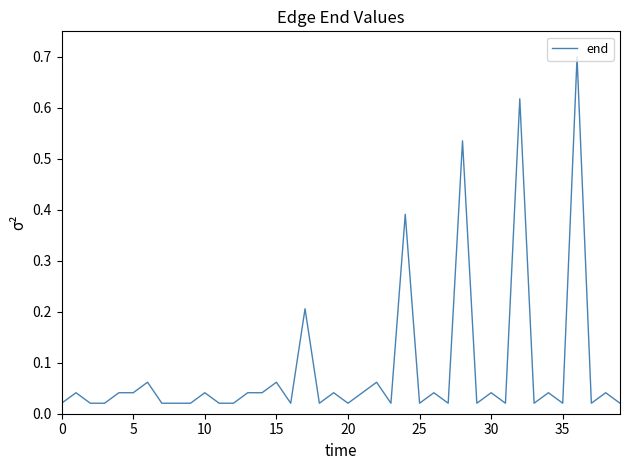

What is the difference between the maximum and minimum values?

0.7